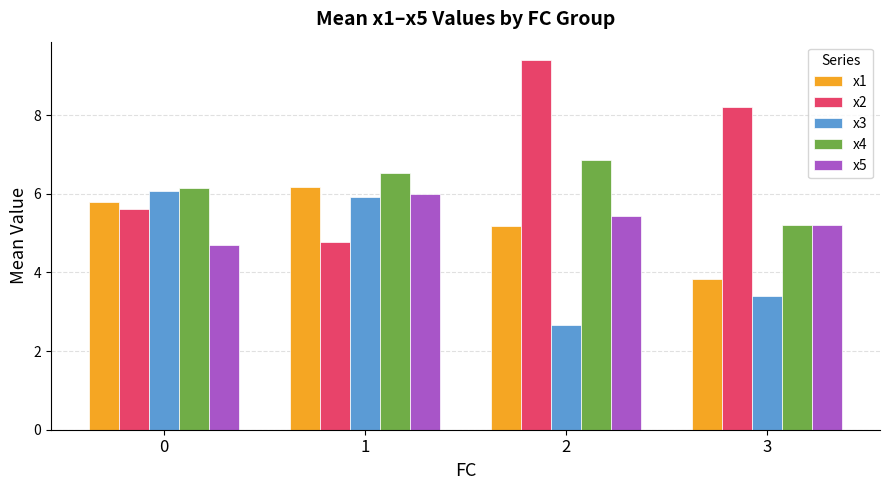

The value of x1 at 2 is 5.2. True or false?

True